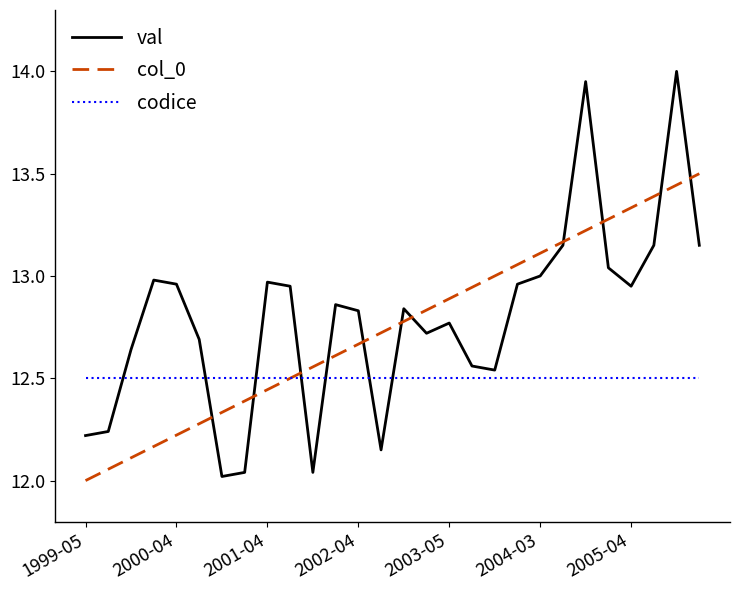

What is the maximum value shown in the chart?

14.0